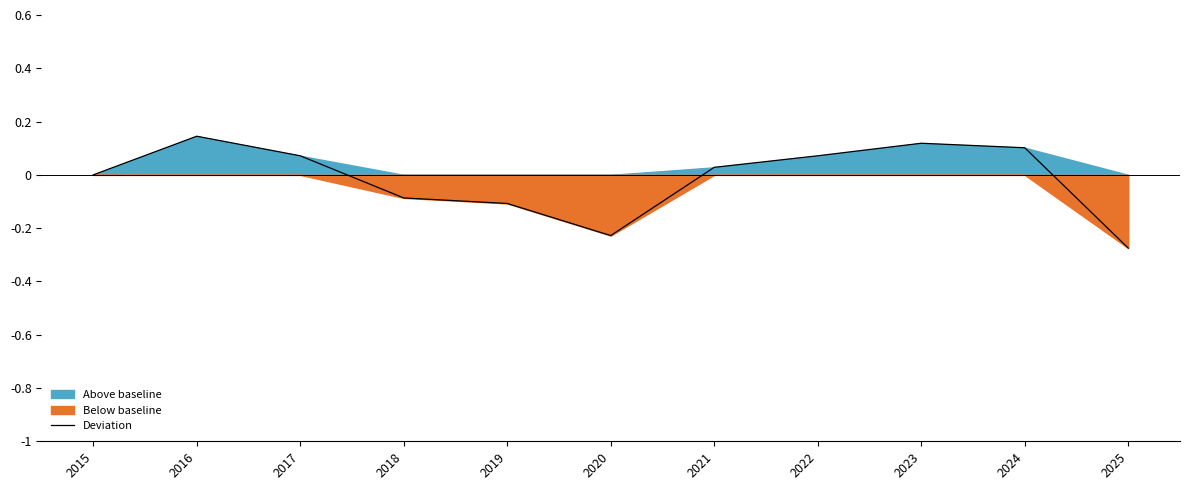

List the labels in order of value, smallest first.

2025, 2020, 2019, 2018, 2015, 2021, 2017, 2022, 2024, 2023, 2016